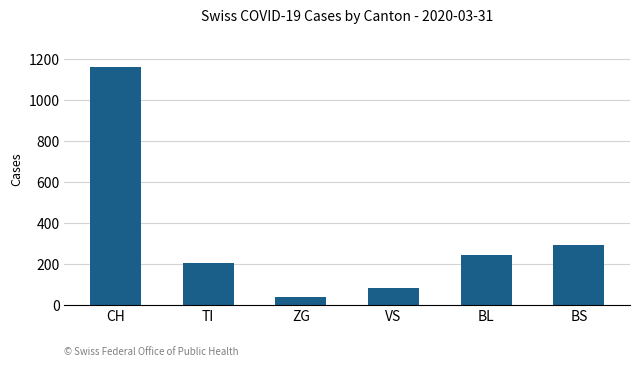

True or false: the data shows 202 at TI.

True